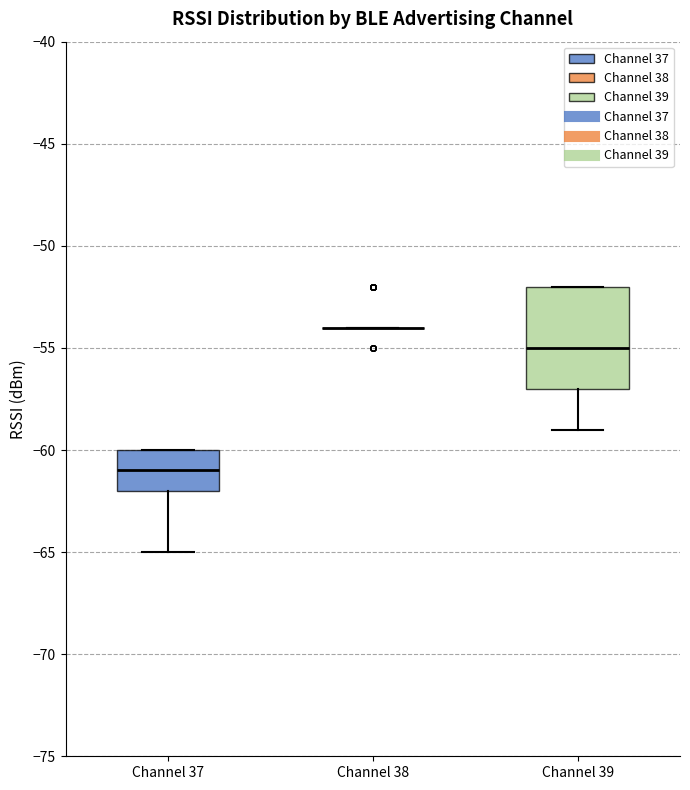

Where is the upper edge of the box for Channel 37 on the y-axis? The values are not printed on the chart, so give them approximately, as read against the axis.

-60